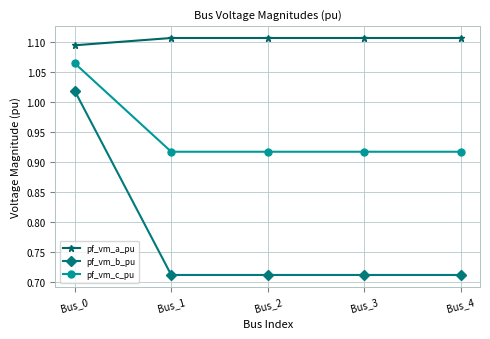

List the series in order of their overall mean, lowest first.

pf_vm_b_pu, pf_vm_c_pu, pf_vm_a_pu